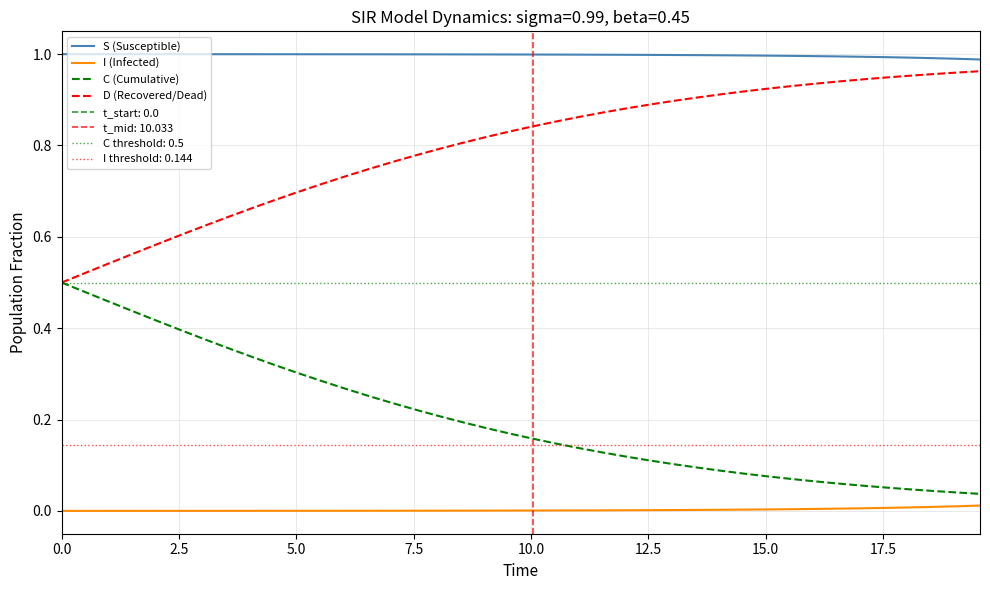

Which series has the widest spread of values?

C (Cumulative)